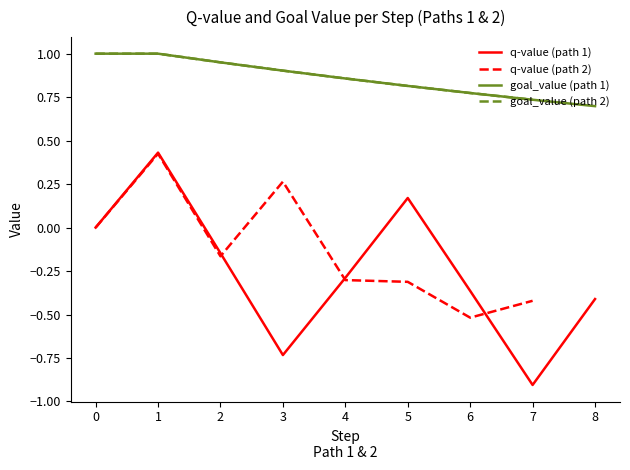

Is this an area chart (filled region under the line)?

No